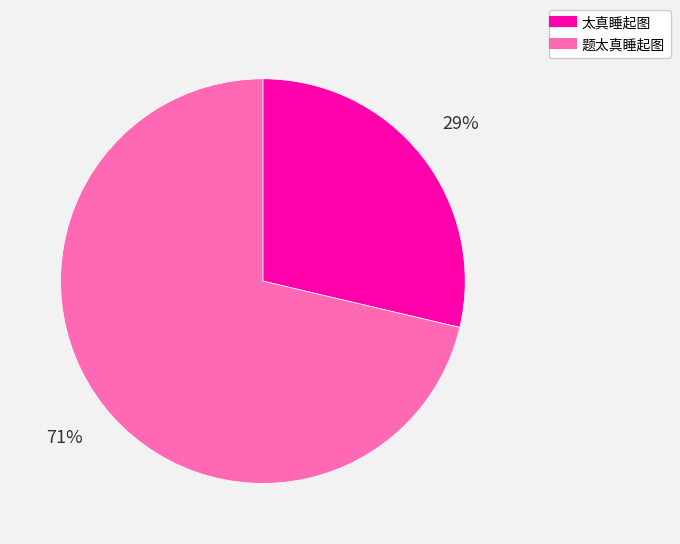

Which category has the biggest portion of the pie?

题太真睡起图